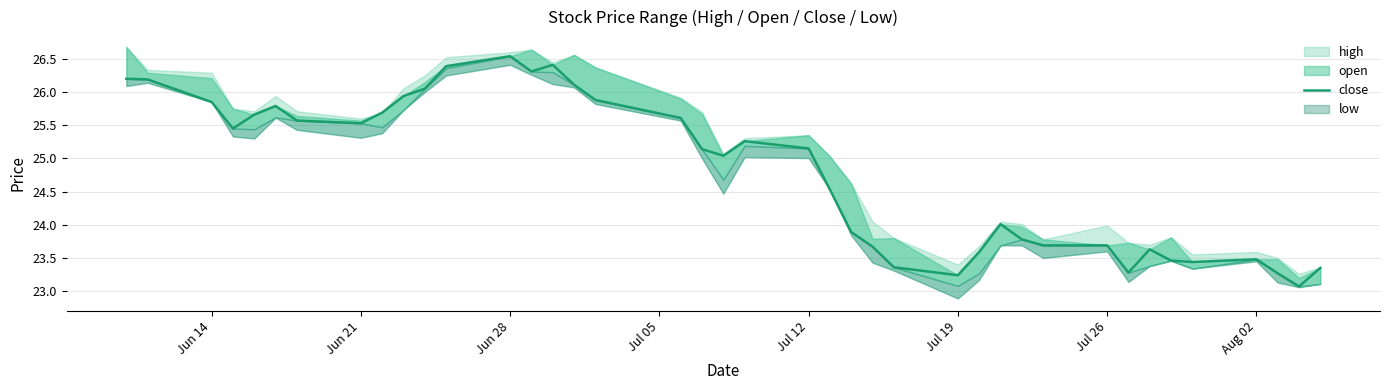

Reading right to left, extract all data points from this chart.

23.4	23.1	23.3	23.5	23.4	23.5	23.6	23.3	23.7	23.7	23.8	24.0	23.6	23.2	23.4	23.7	23.9	24.5	25.1	25.3	25.0	25.1	25.6	25.9	26.1	26.4	26.3	26.5	26.4	26.1	25.9	25.7	25.5	25.6	25.8	25.7	25.4	25.9	26.2	26.2